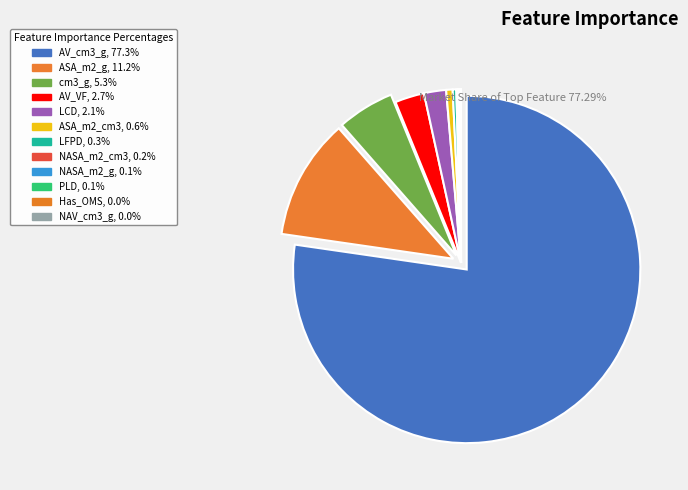

To the nearest percent, what portion does AV_cm3_g represent?

77%